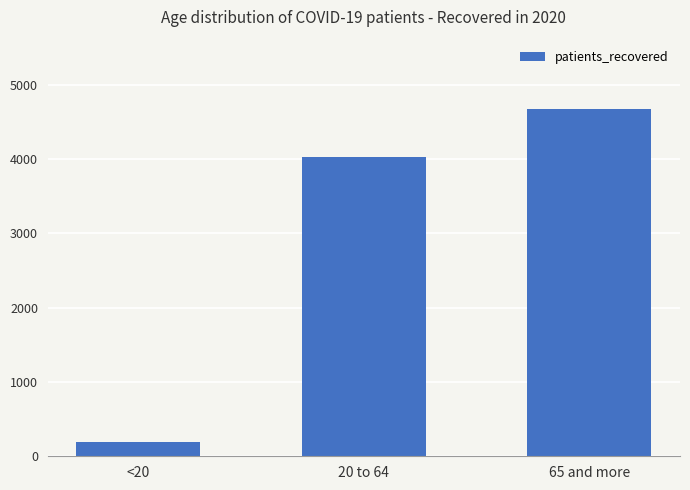

How many bars are there in total?

3